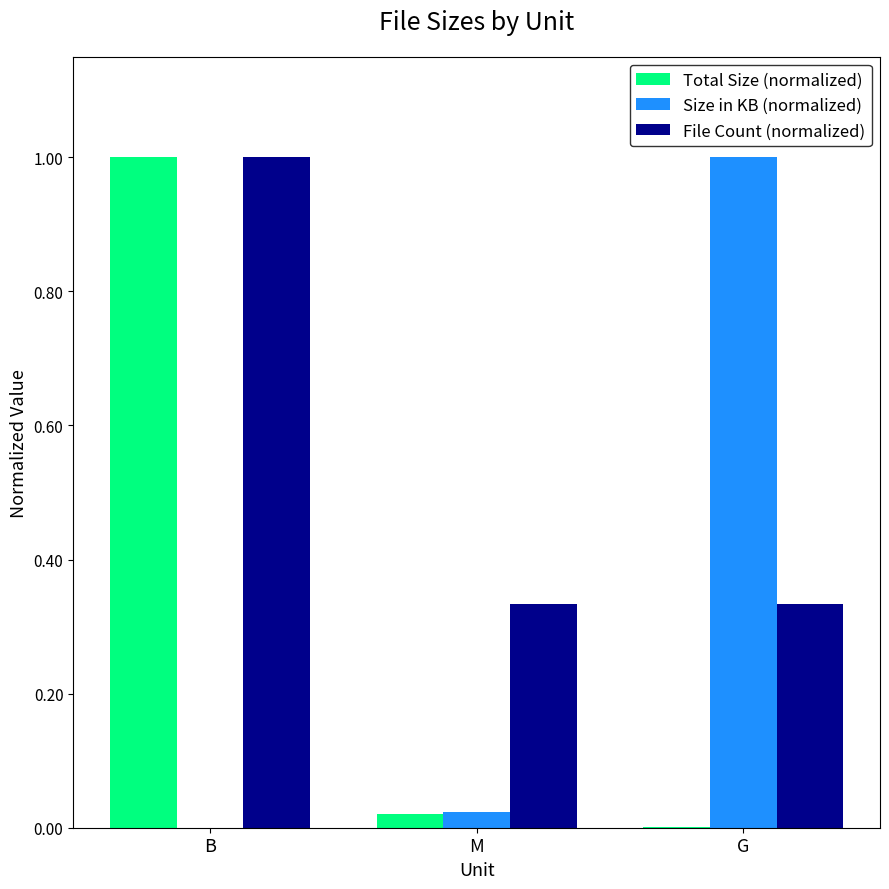

What is the greatest value displayed?

1.0